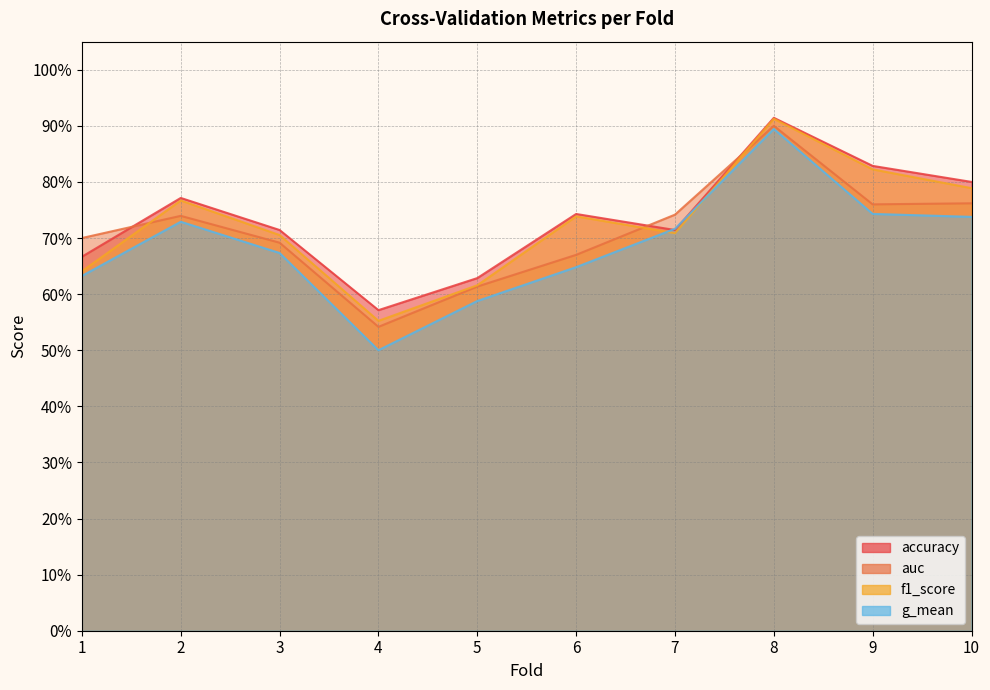

The auc series shows 0.7 at 2. True or false?

True